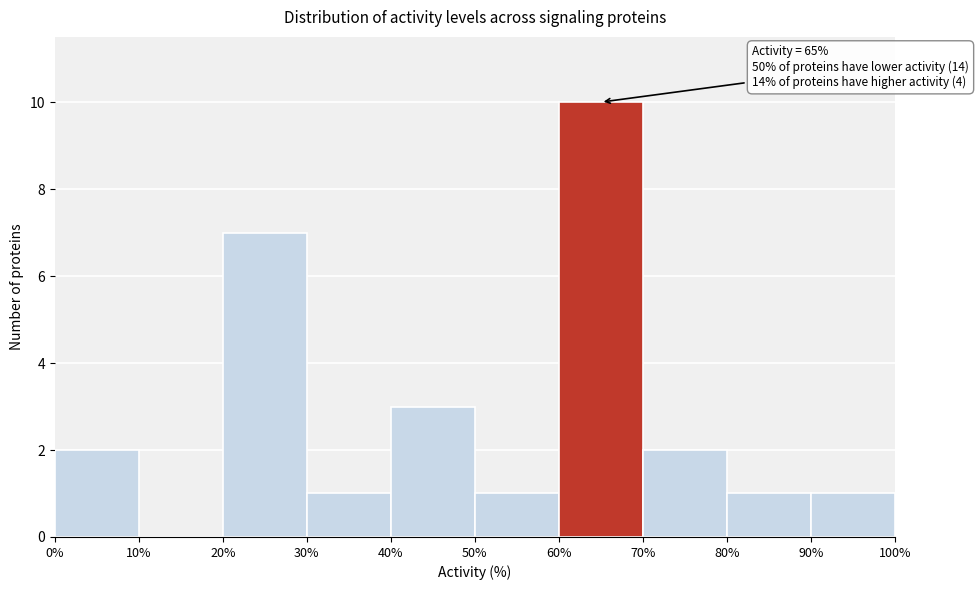

Over which range of the x-axis is the bar tallest?

60% to 70%